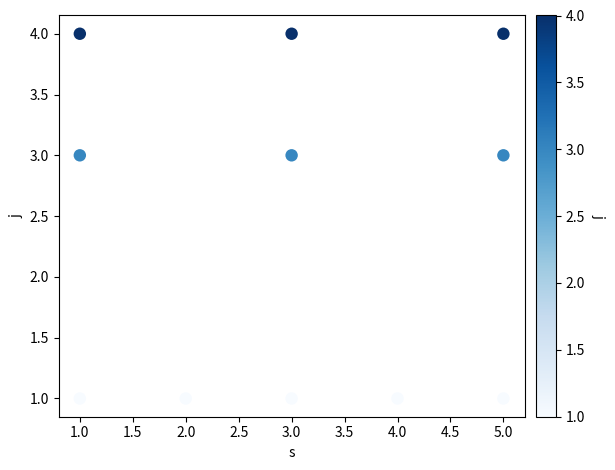

What is the range of Y values (max minus min)?

3